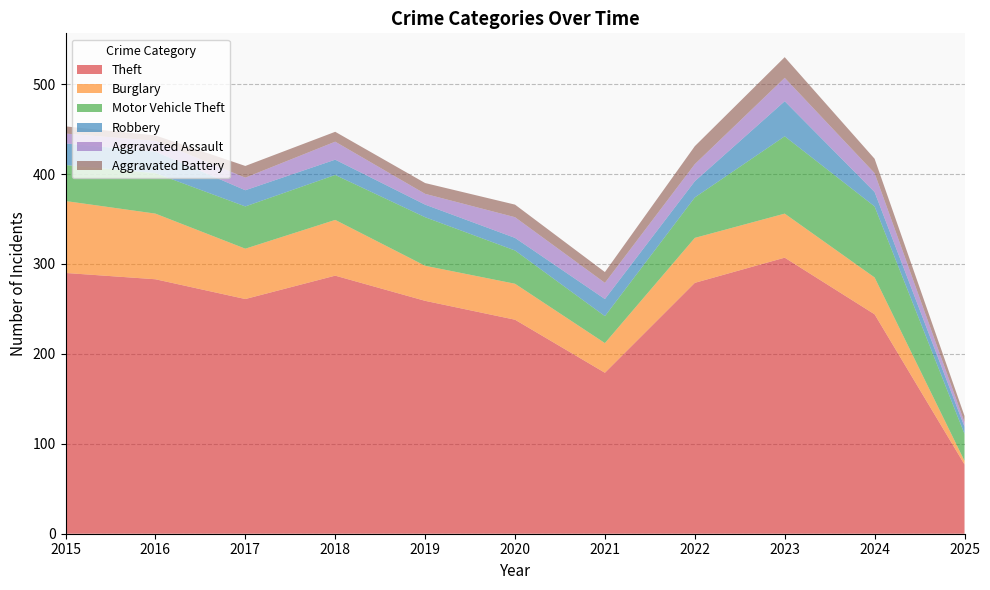

Reading left to right, what are all the values shown in this chart?

Theft: 290	283	261	287	259	238	179	279	307	244	77
Burglary: 80	73	56	62	39	40	33	50	49	41	4
Motor Vehicle Theft: 40	45	47	50	54	37	30	45	86	79	30
Robbery: 24	24	18	17	14	14	19	18	39	16	8
Aggravated Assault: 11	12	14	20	12	23	18	19	26	21	5
Aggravated Battery: 8	6	13	11	12	14	12	20	23	16	7